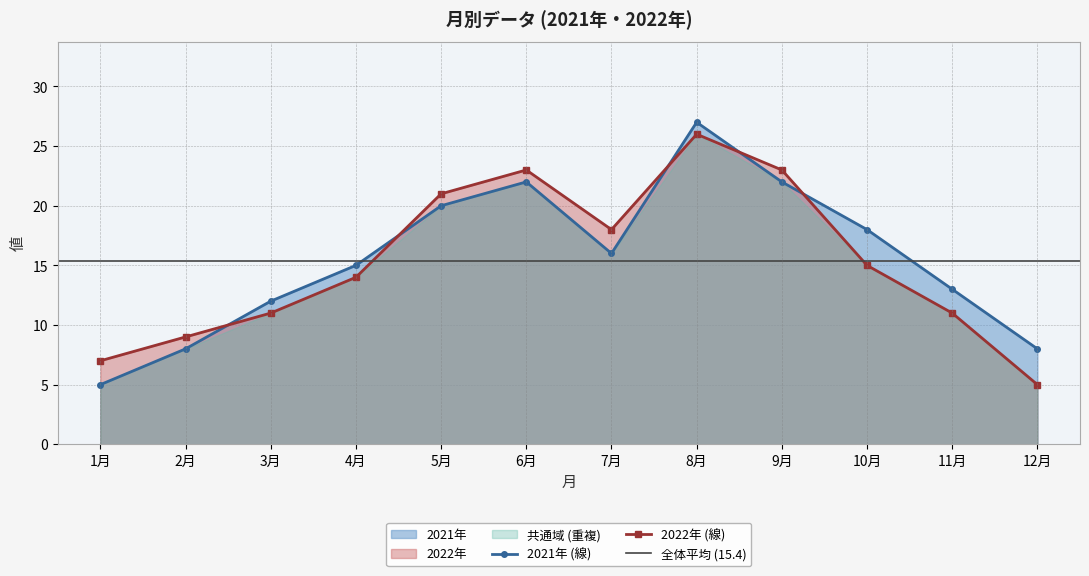

Which series ends up on top after the final intersection of 2021年 and 2022年?

2021年